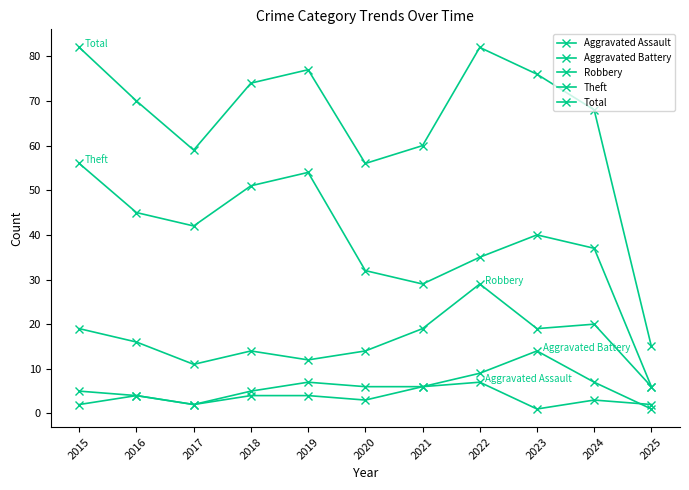

Reading left to right, transcribe all the data shown in this chart.

Aggravated Assault: 2	4	2	4	4	3	6	7	1	3	2
Aggravated Battery: 5	4	2	5	7	6	6	9	14	7	1
Robbery: 19	16	11	14	12	14	19	29	19	20	6
Theft: 56	45	42	51	54	32	29	35	40	37	6
Total: 82	70	59	74	77	56	60	82	76	68	15